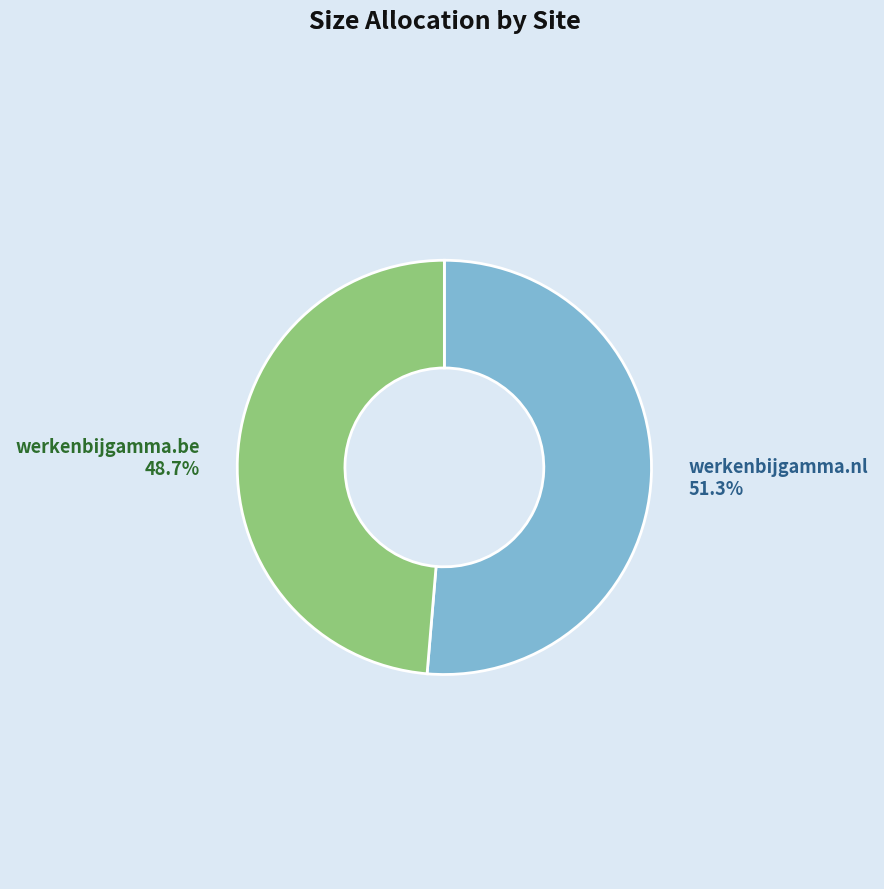

The werkenbijgamma.nl slice represents 51% of the pie. True or false?

True